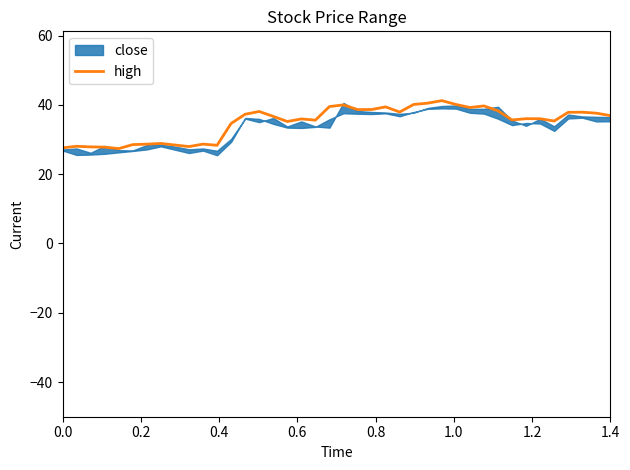

How many values are below 36?

18